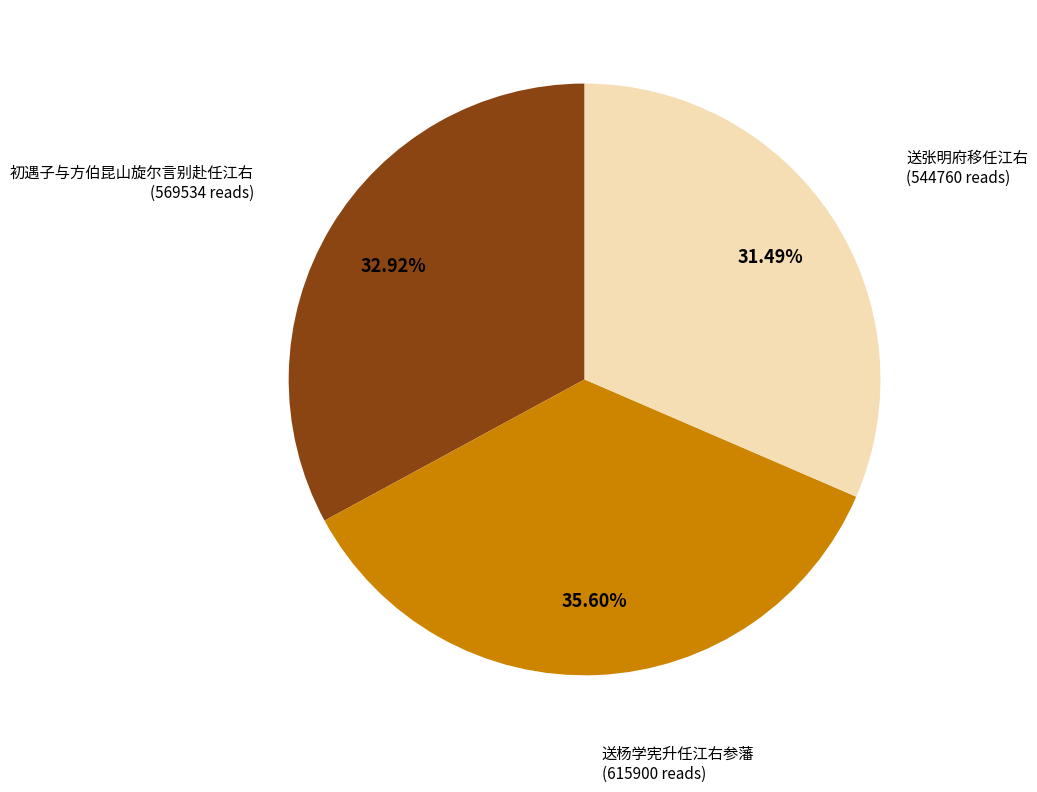

Which slice is the largest?

送杨学宪升任江右参藩